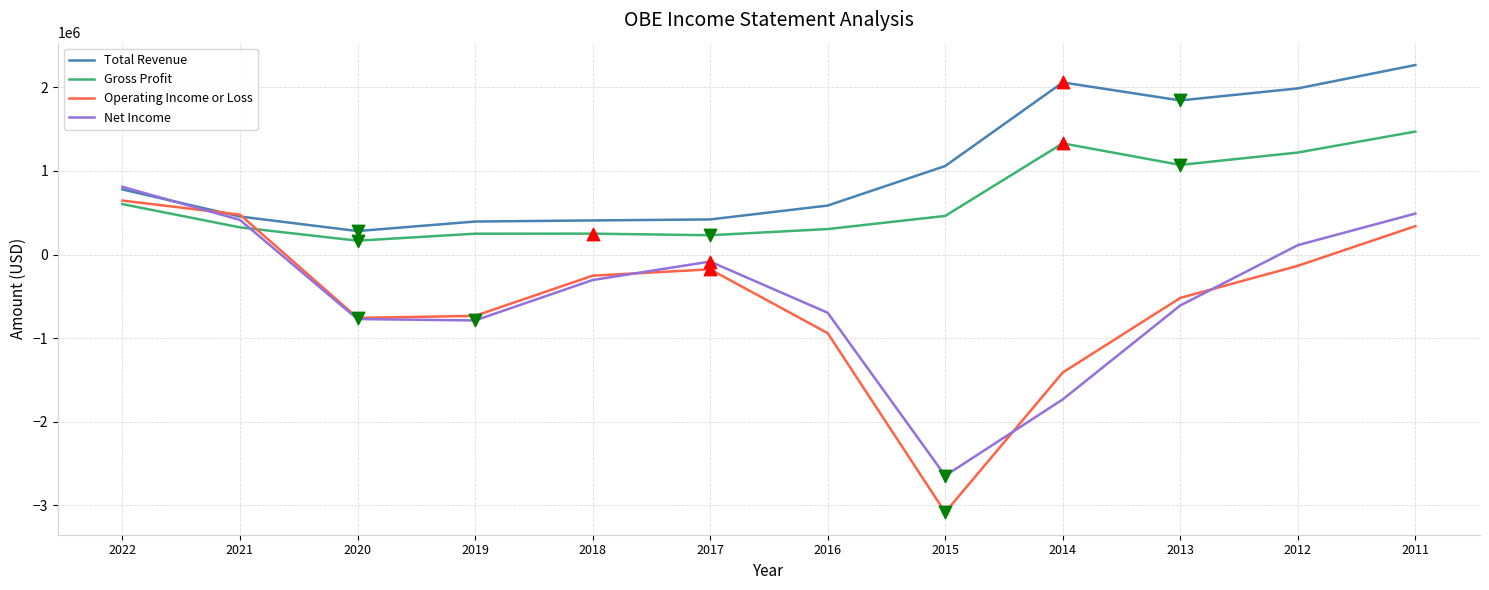

What are all the series names shown in the legend?

Total Revenue, Gross Profit, Operating Income or Loss, Net Income